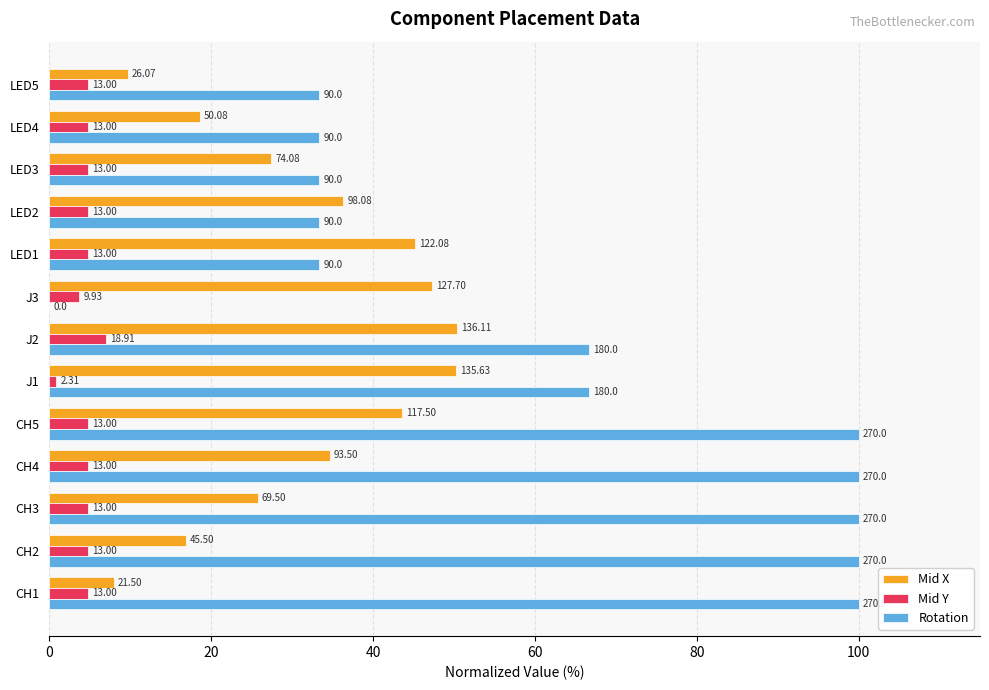

Which series has the largest total across all categories?

Rotation